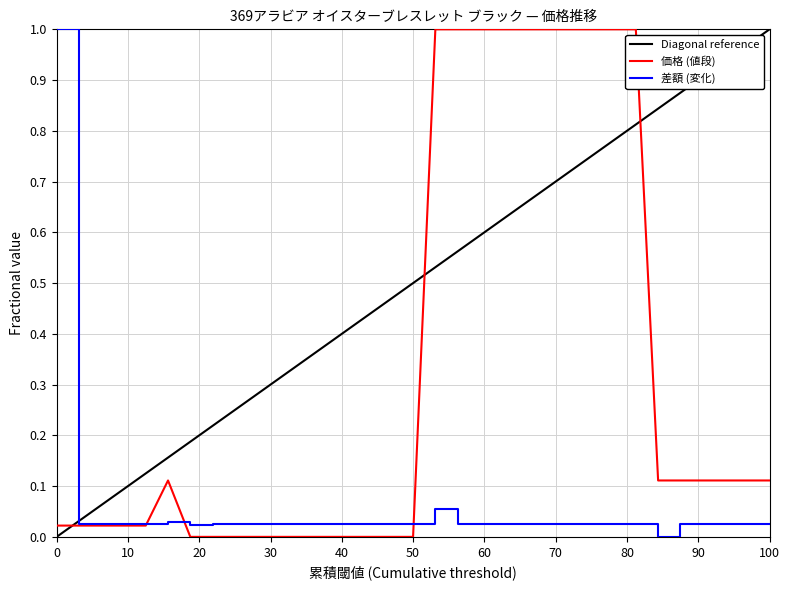

True or false: 差額 (変化) and 価格 (値段) intersect in this chart.

True